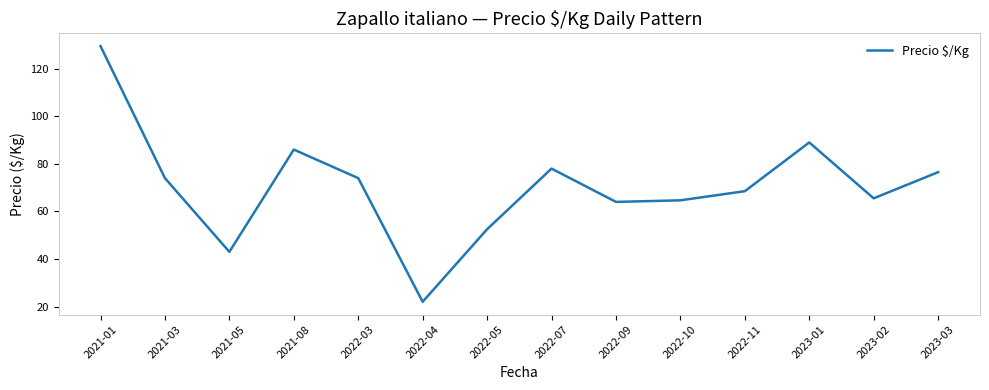

At which label does the data first exceed 74?

2021-01